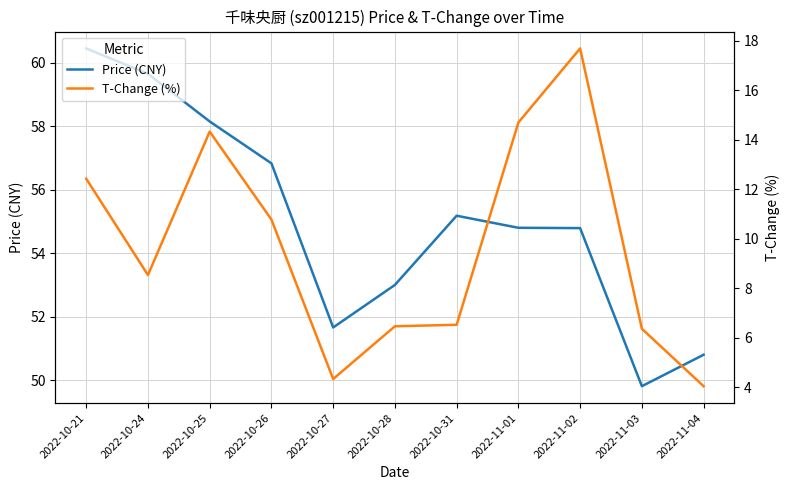

True or false: T-Change (%) and Price (CNY) intersect in this chart.

False